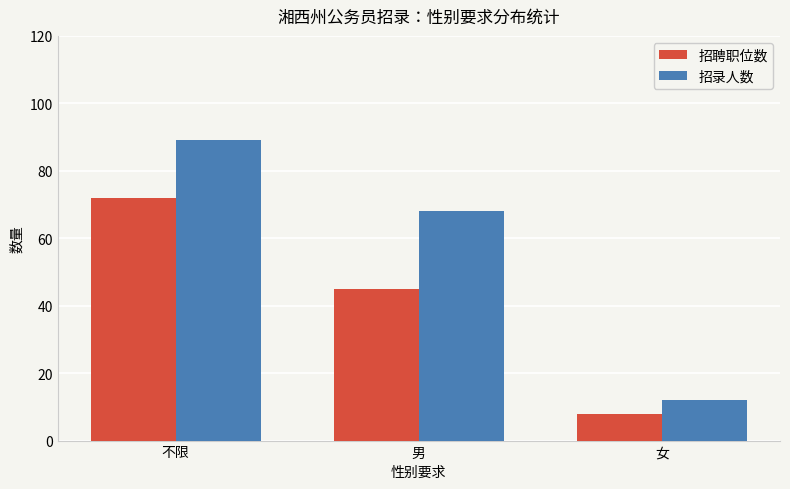

What is the average value of the 招录人数 series?

56